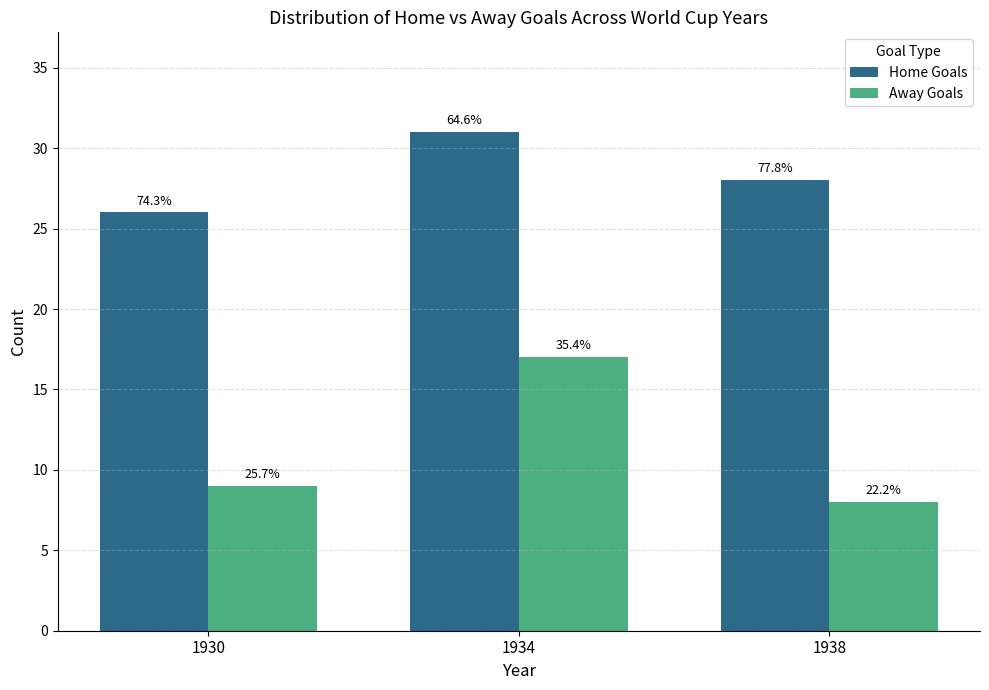

How many bars are there in total?

6